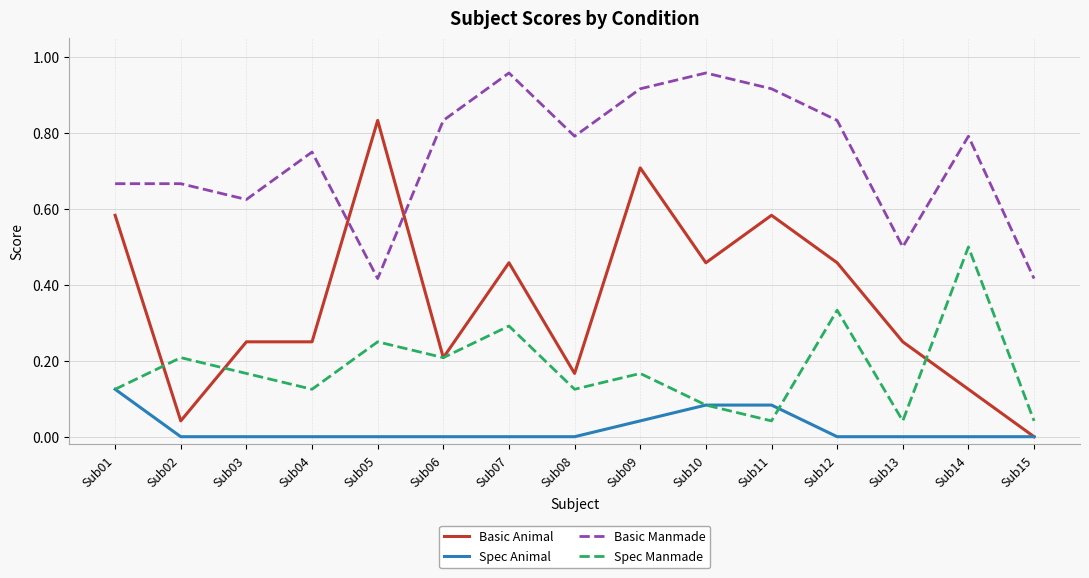

The value of Basic Animal at Sub07 is 0.8. True or false?

False